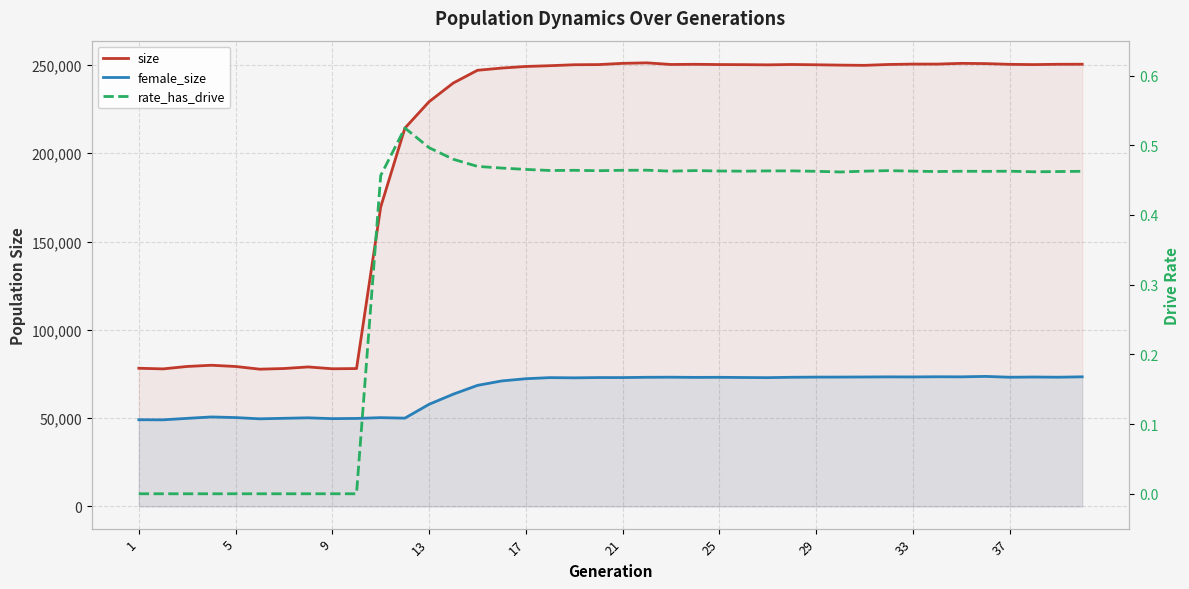

Reading right to left, extract all data points from this chart.

size: 250389.0	250368.0	250182.0	250333.0	250751.0	250885.0	250463.0	250473.0	250253.0	249760.0	249890.0	250083.0	250237.0	250046.0	250152.0	250207.0	250351.0	250248.0	251173.0	250894.0	250190.0	250103.0	249563.0	249128.0	248218.0	246962.0	239752.0	229183.0	214212.0	169575.0	78080.0	77954.0	78997.0	78099.0	77725.0	79256.0	79949.0	79264.0	77888.0	78252.0
female_size: 73400.0	73182.0	73289.0	73167.0	73639.0	73385.0	73432.0	73333.0	73369.0	73311.0	73256.0	73239.0	73148.0	72931.0	73016.0	73121.0	73077.0	73189.0	73136.0	72971.0	72980.0	72824.0	72941.0	72328.0	71063.0	68553.0	63573.0	57834.0	50007.0	50282.0	49843.0	49717.0	50185.0	49912.0	49617.0	50329.0	50678.0	49884.0	49043.0	49100.0
rate_has_drive: 0.5	0.5	0.5	0.5	0.5	0.5	0.5	0.5	0.5	0.5	0.5	0.5	0.5	0.5	0.5	0.5	0.5	0.5	0.5	0.5	0.5	0.5	0.5	0.5	0.5	0.5	0.5	0.5	0.5	0.5	0.0	0.0	0.0	0.0	0.0	0.0	0.0	0.0	0.0	0.0